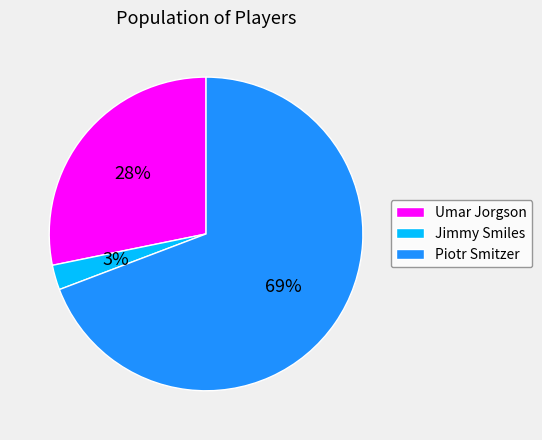

Combined, do Jimmy Smiles and Piotr Smitzer account for over 50%?

Yes